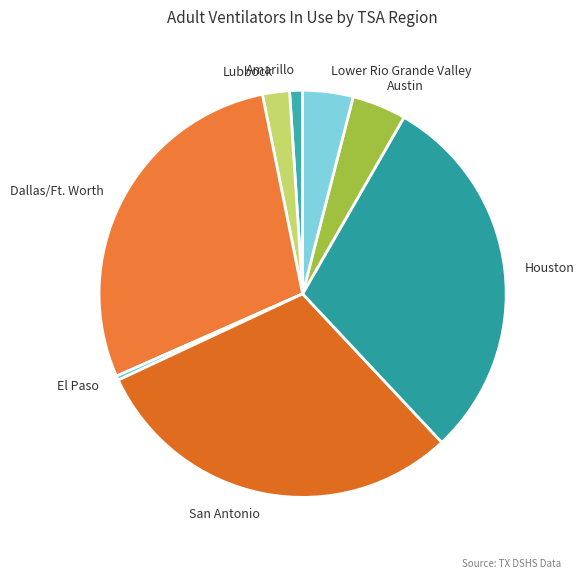

Count the number of slices in the pie.

8